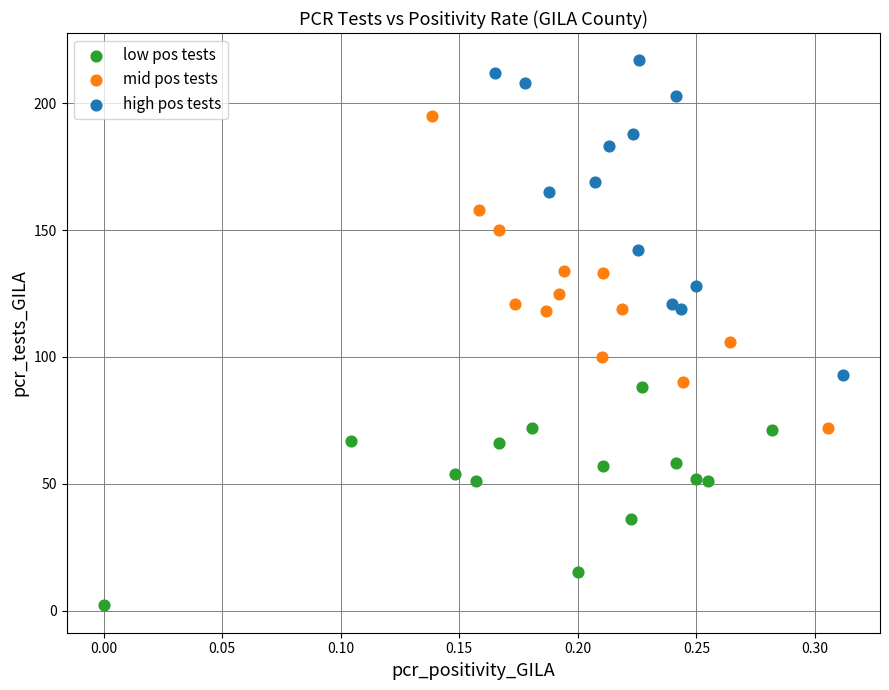

Which series reaches the maximum Y coordinate?

high pos tests